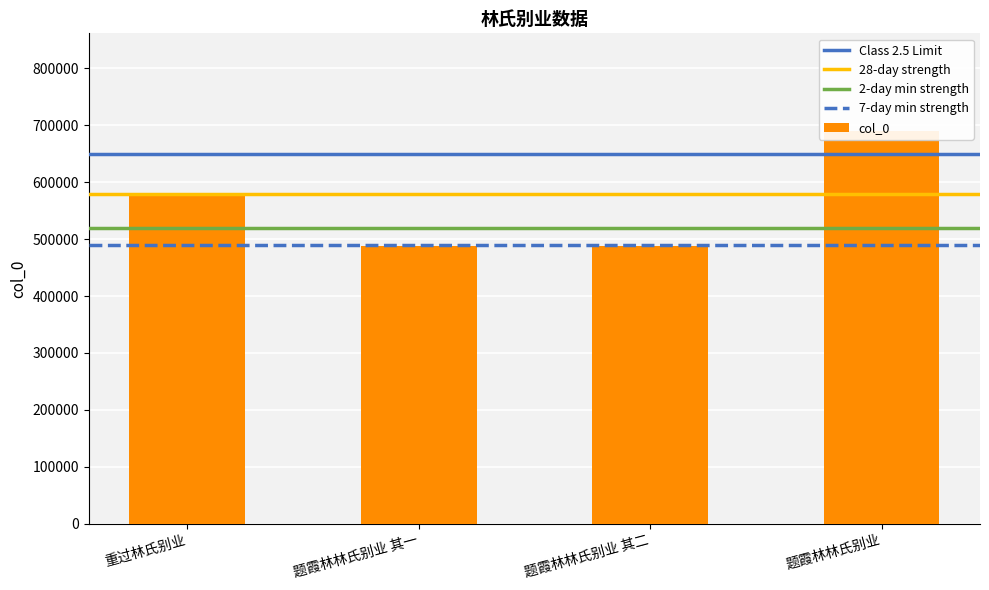

Rank the categories by value from highest to lowest.

题霞林林氏别业, 重过林氏别业, 题霞林林氏别业 其二, 题霞林林氏别业 其一